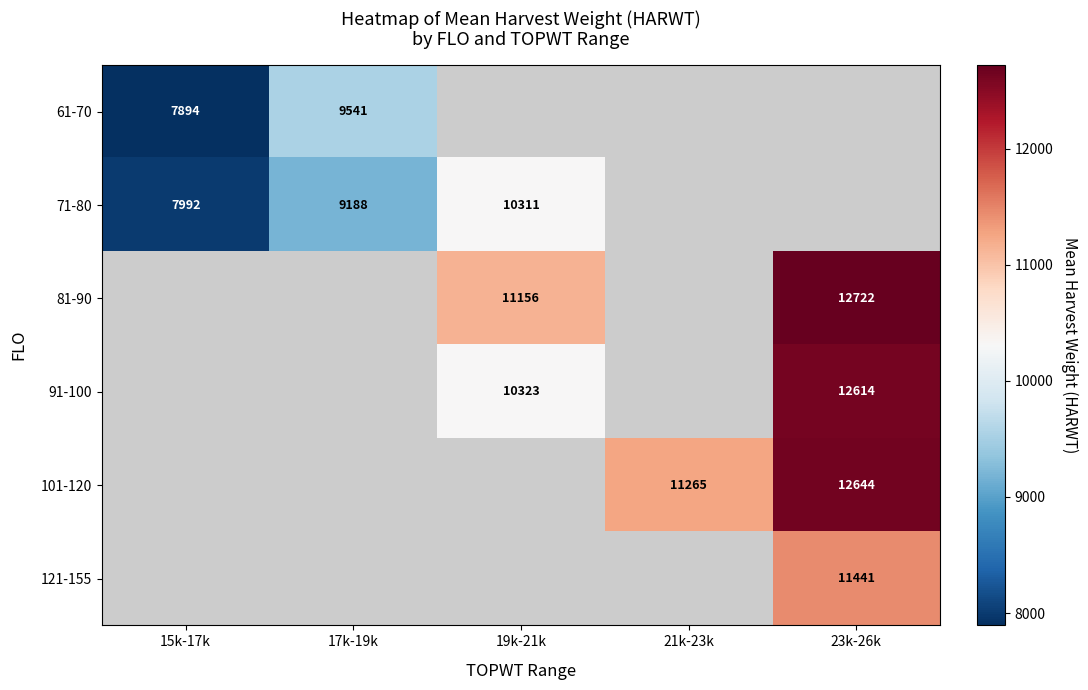

Is it true that 101-120 equals 8403 at 23k-26k?

False